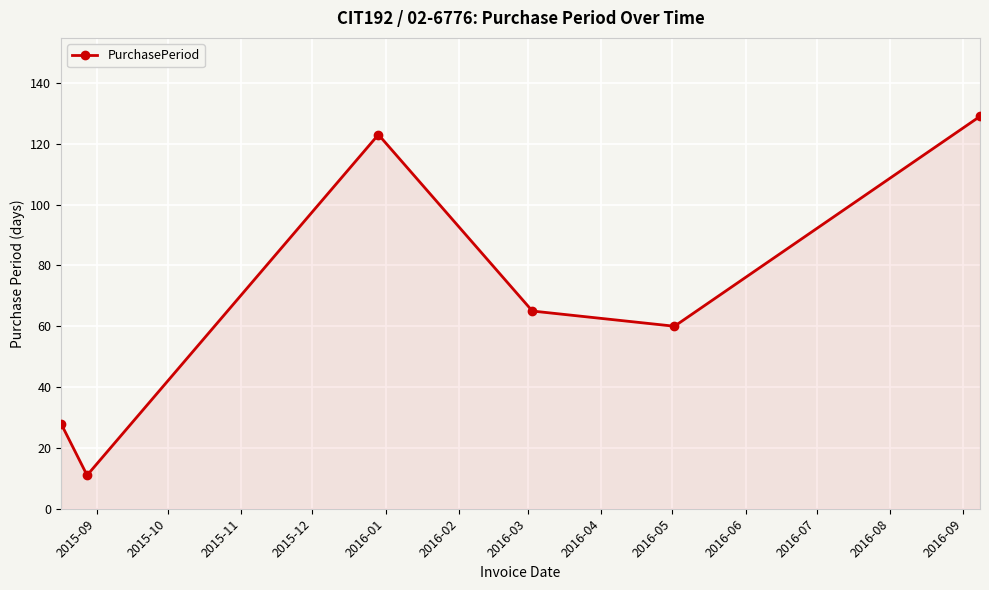

What is the sum of all values?

416